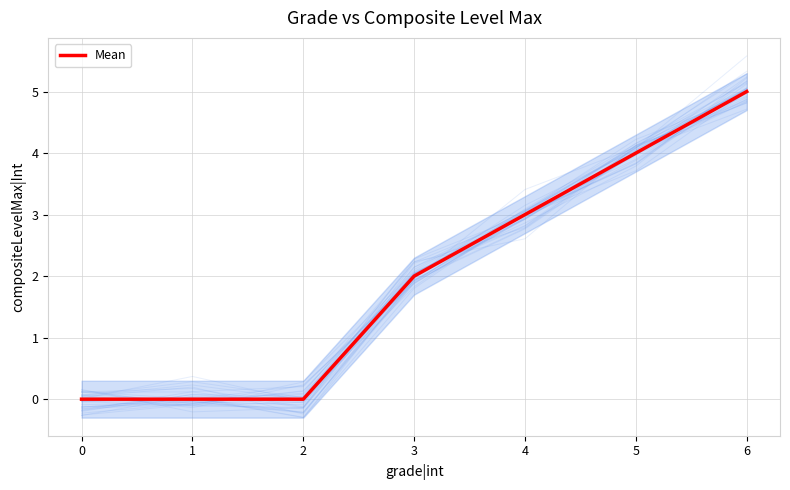

What value does the data have at 6?

5